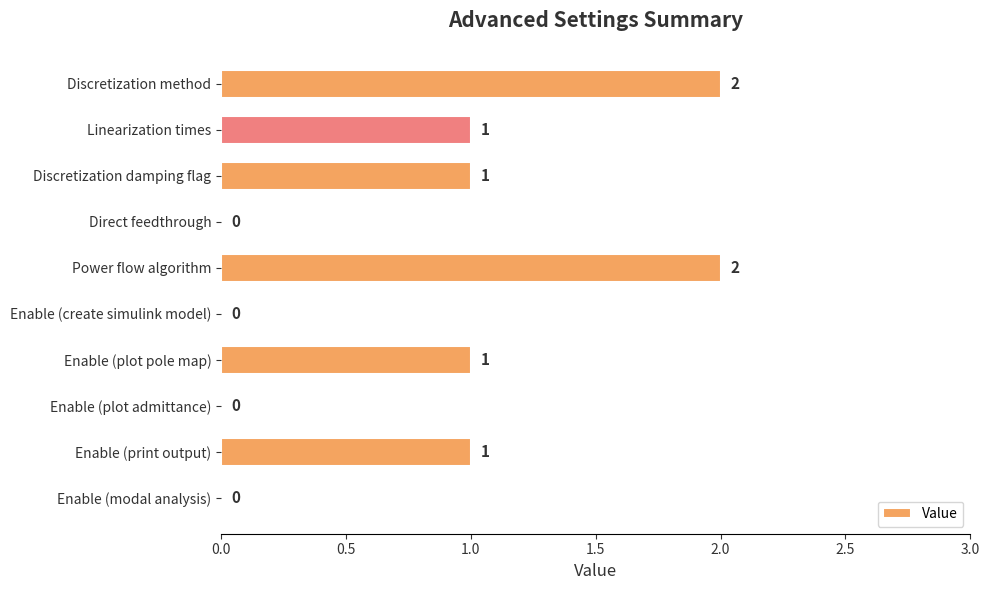

What is the maximum value shown in the chart?

2